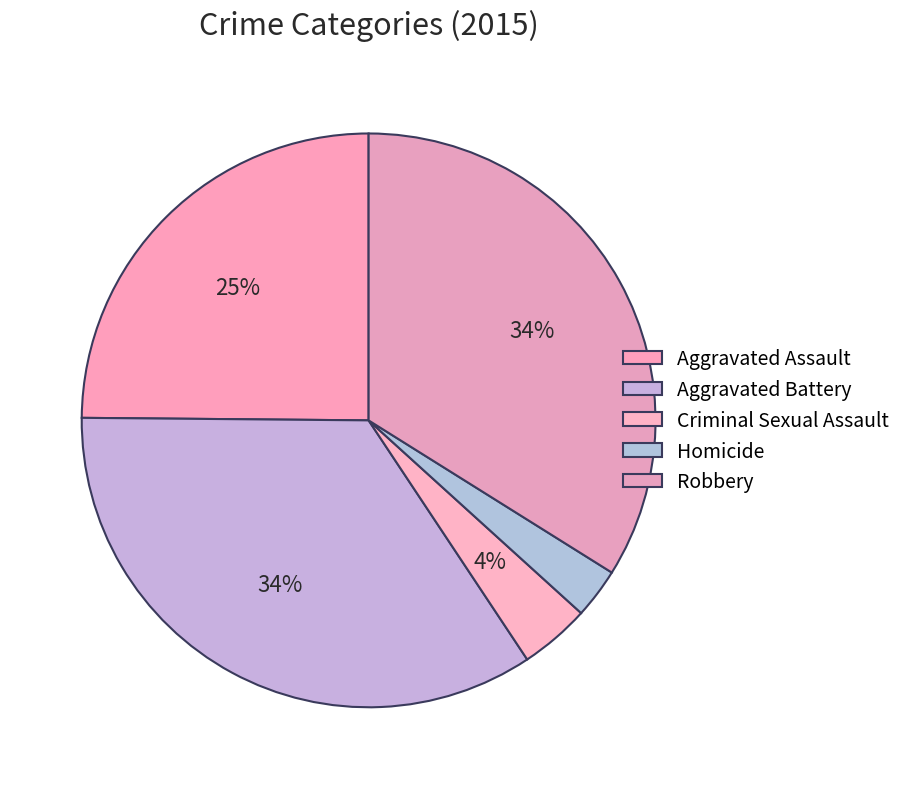

Count the number of slices in the pie.

5